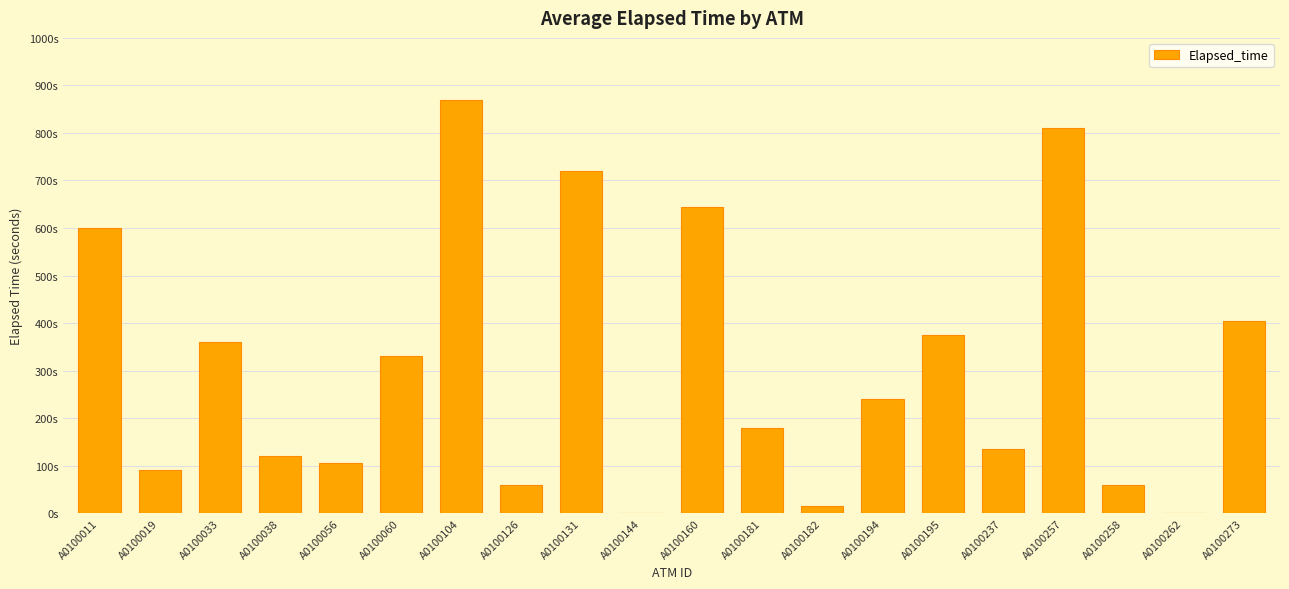

Are the bars horizontal?

No